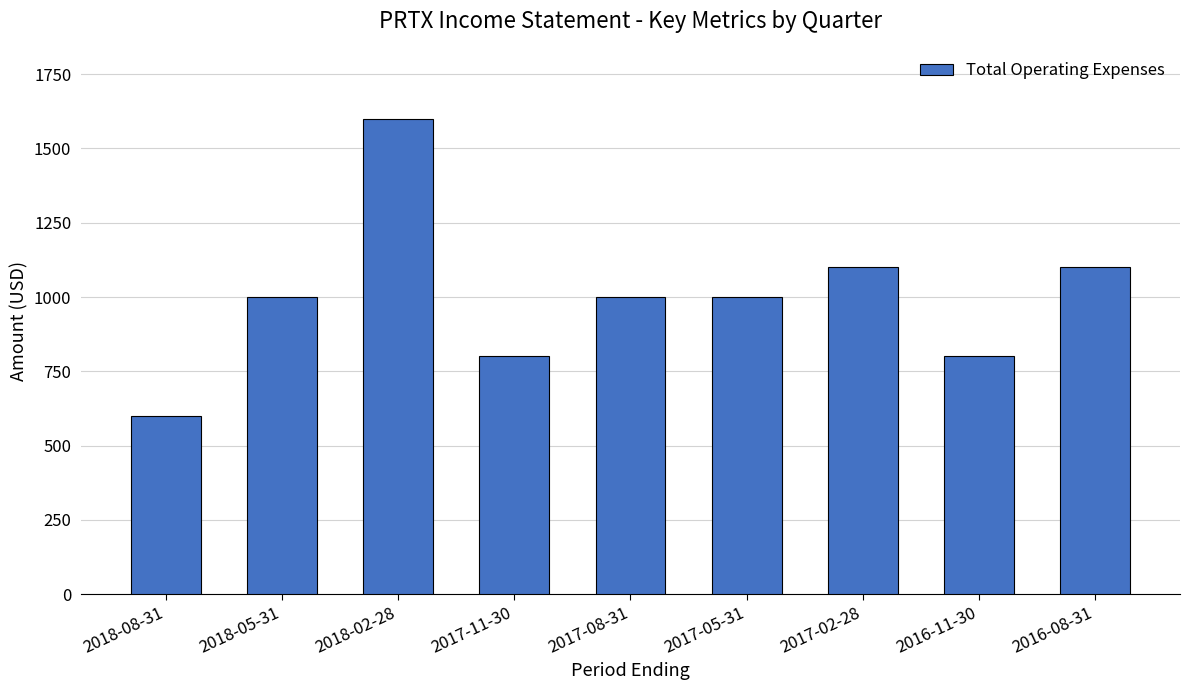

Are the bars grouped side by side (vs. stacked)?

No